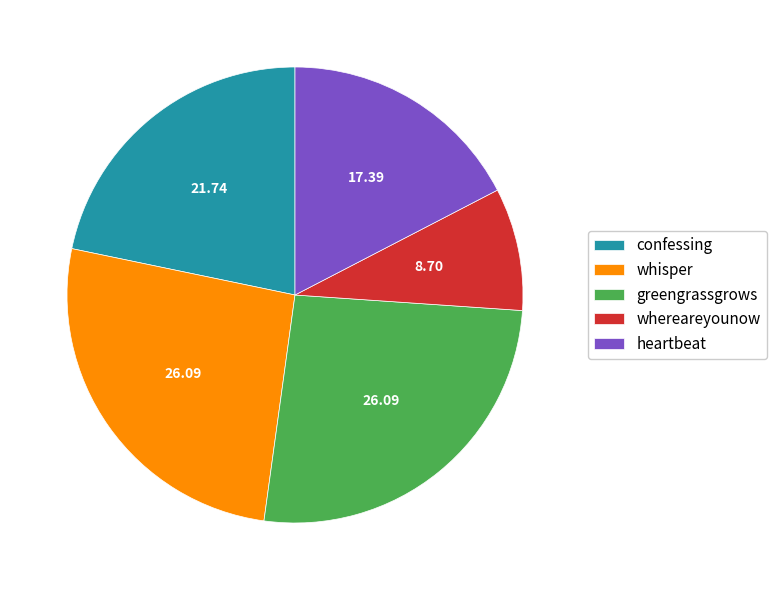

Which slice is the smallest?

whereareyounow